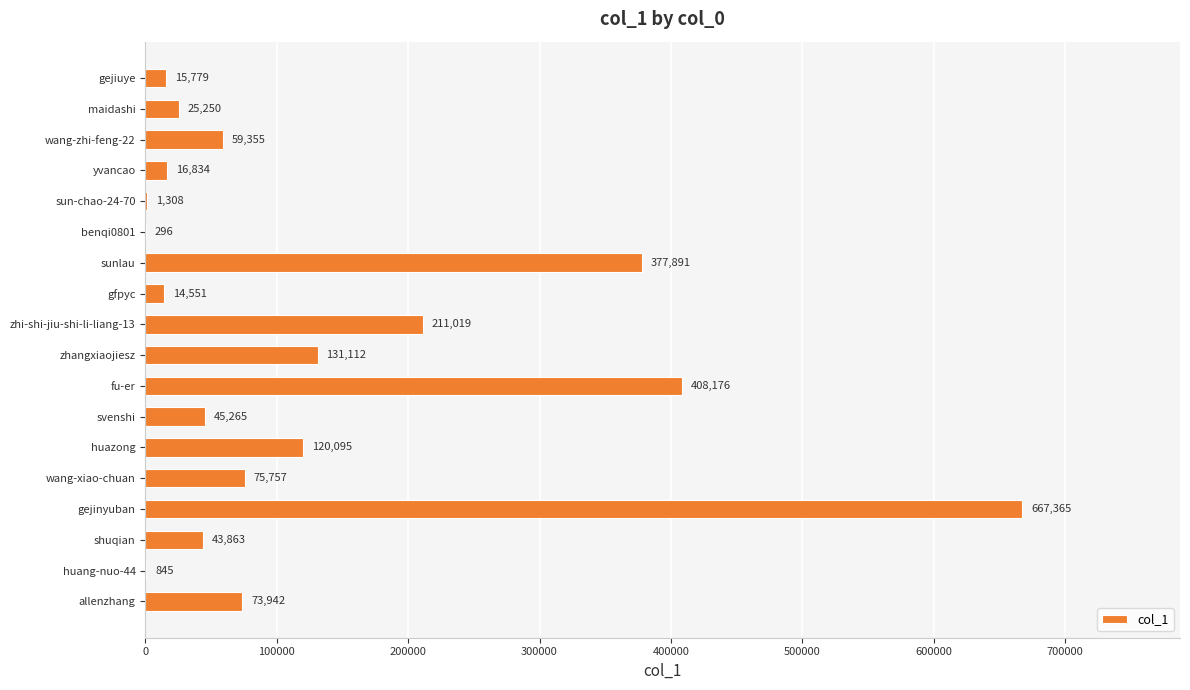

What is the change in value from yvancao to fu-er?

+391342